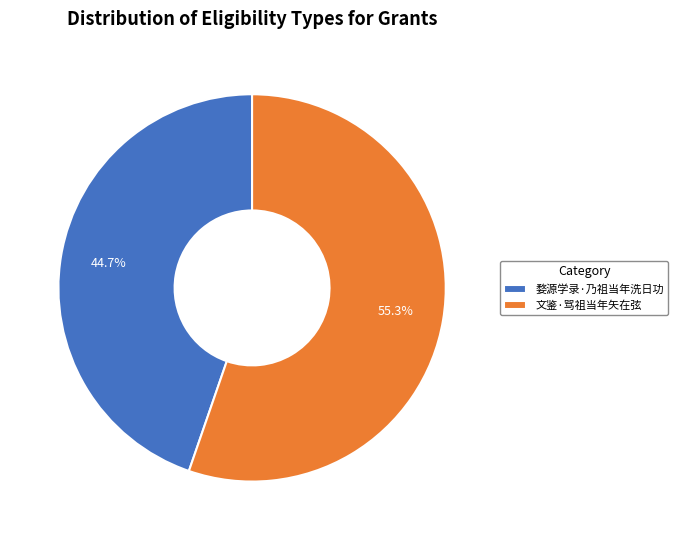

How many segments does this pie chart have?

2